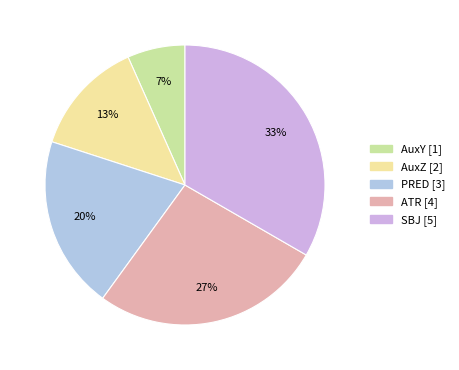

The PRED slice represents 35% of the pie. True or false?

False